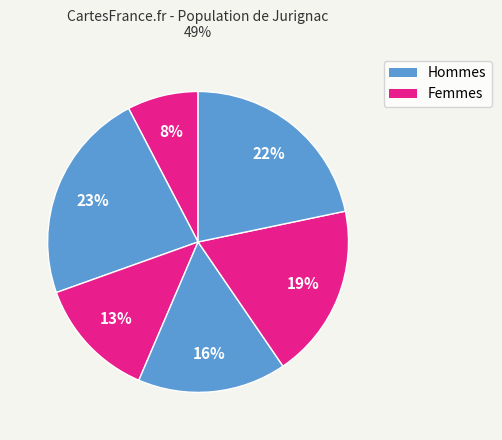

Is there a majority slice in this chart?

No